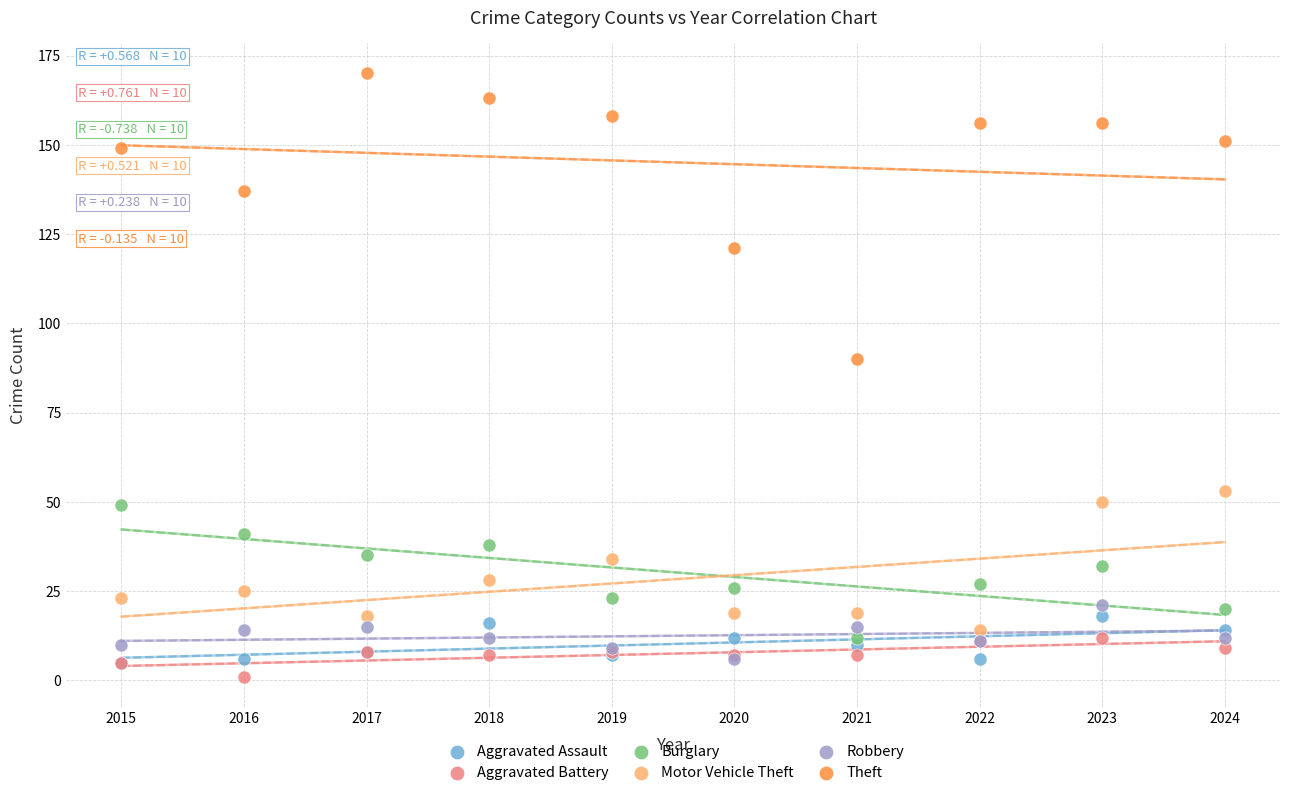

Which series contains the lowest Y value?

Aggravated Battery